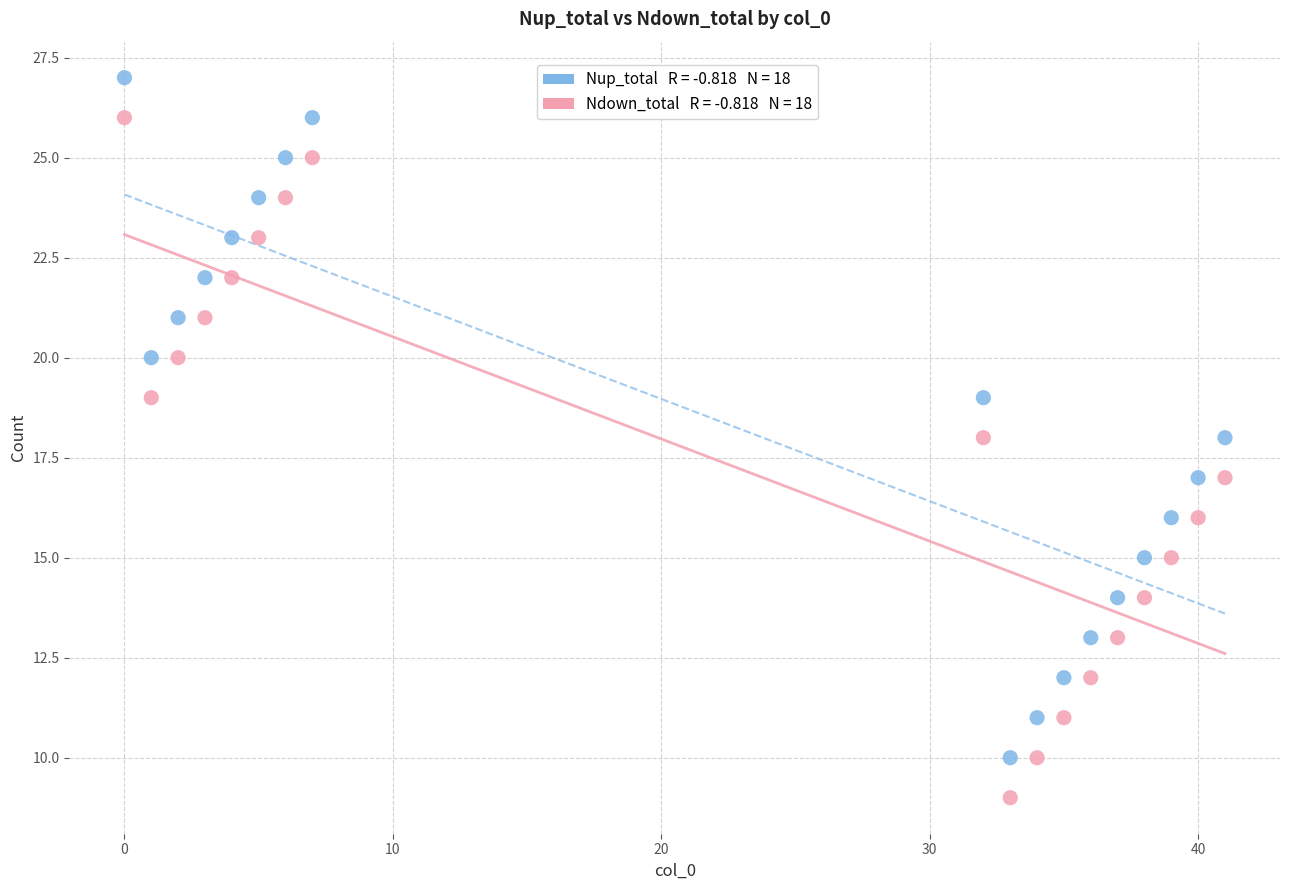

Across all data points, what is the range of X values (max minus min)?

41